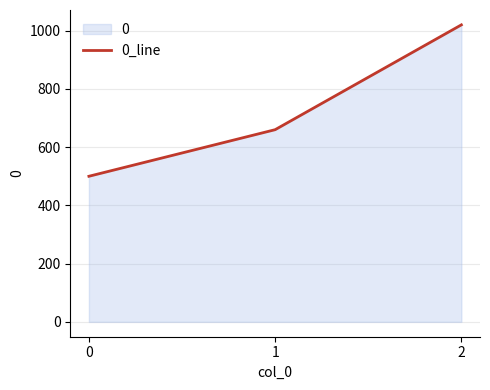

What is the minimum value shown in the chart?

500